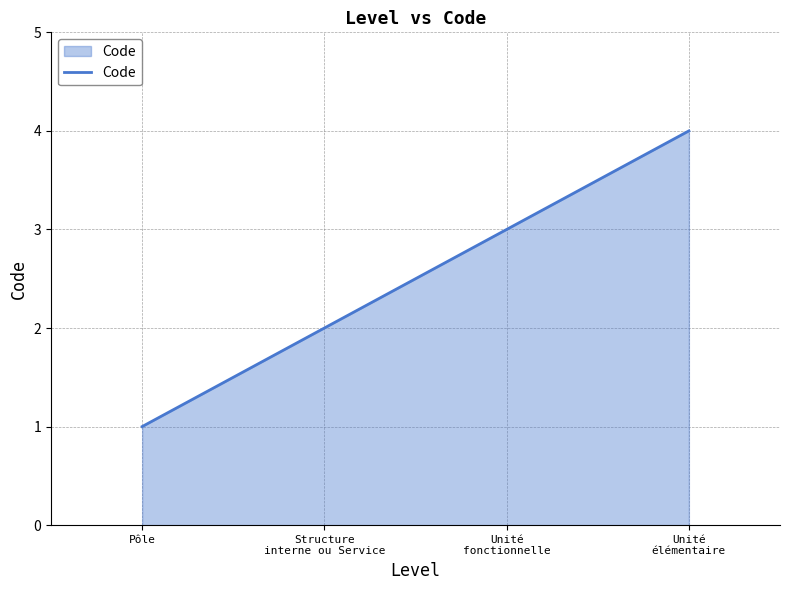

Reading left to right, transcribe all the data shown in this chart.

Pôle=1	Structure
interne ou Service=2	Unité
fonctionnelle=3	Unité
élémentaire=4